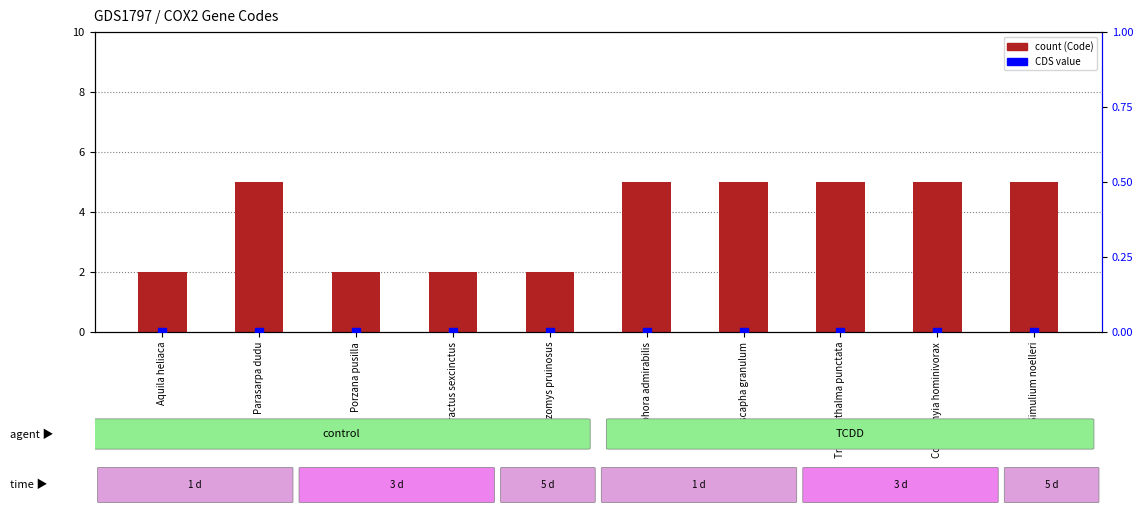

What is the total value across all series at Iotaphora admirabilis?

5